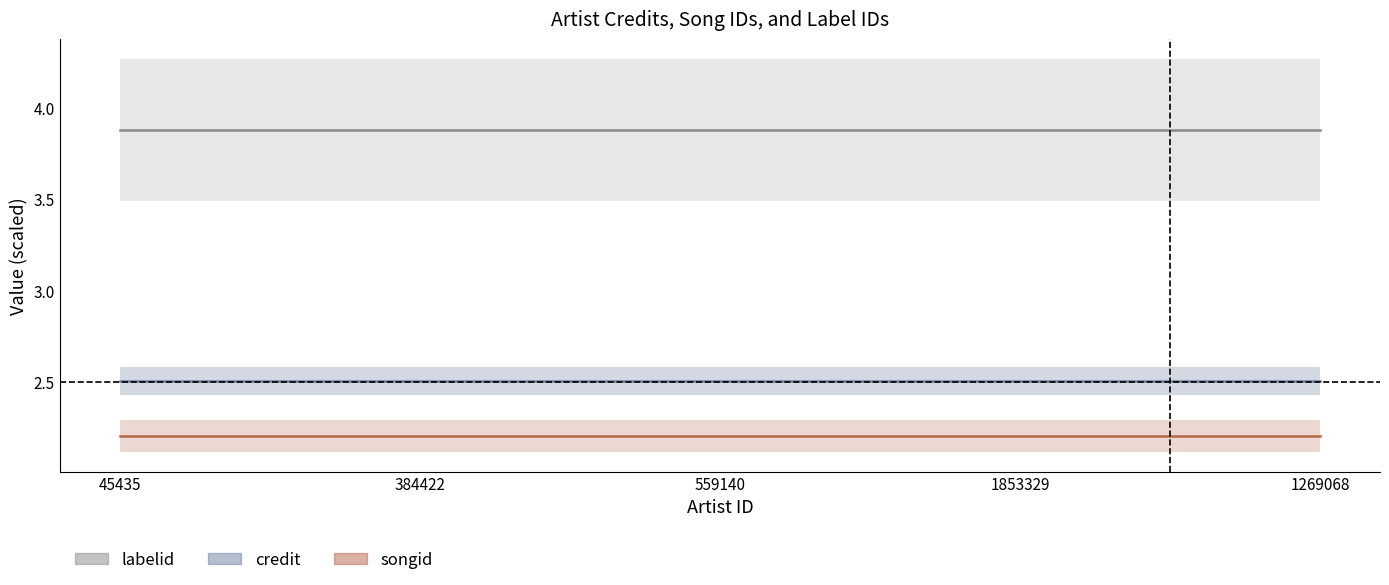

What is the minimum value shown in the chart?

2.2